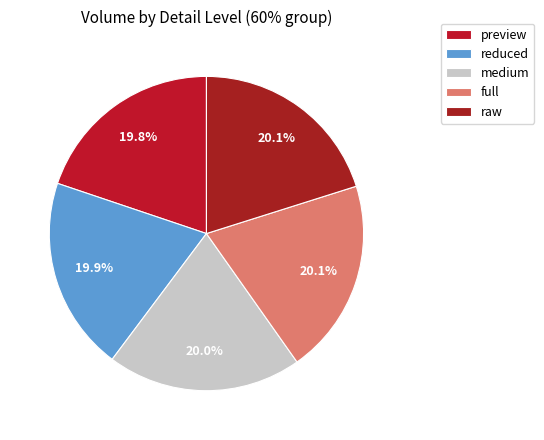

How many segments does this pie chart have?

5